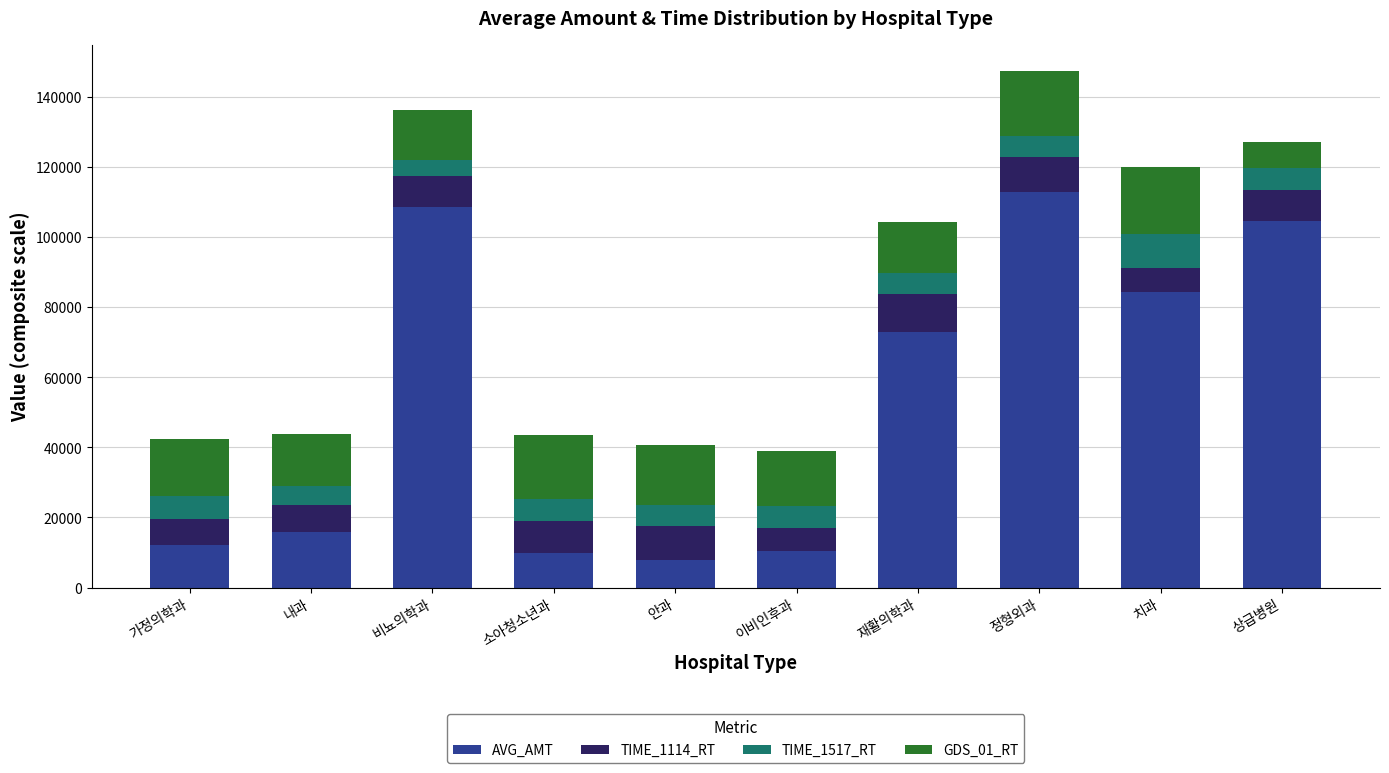

Is it true that AVG_AMT equals 12017 at 가정의학과?

True